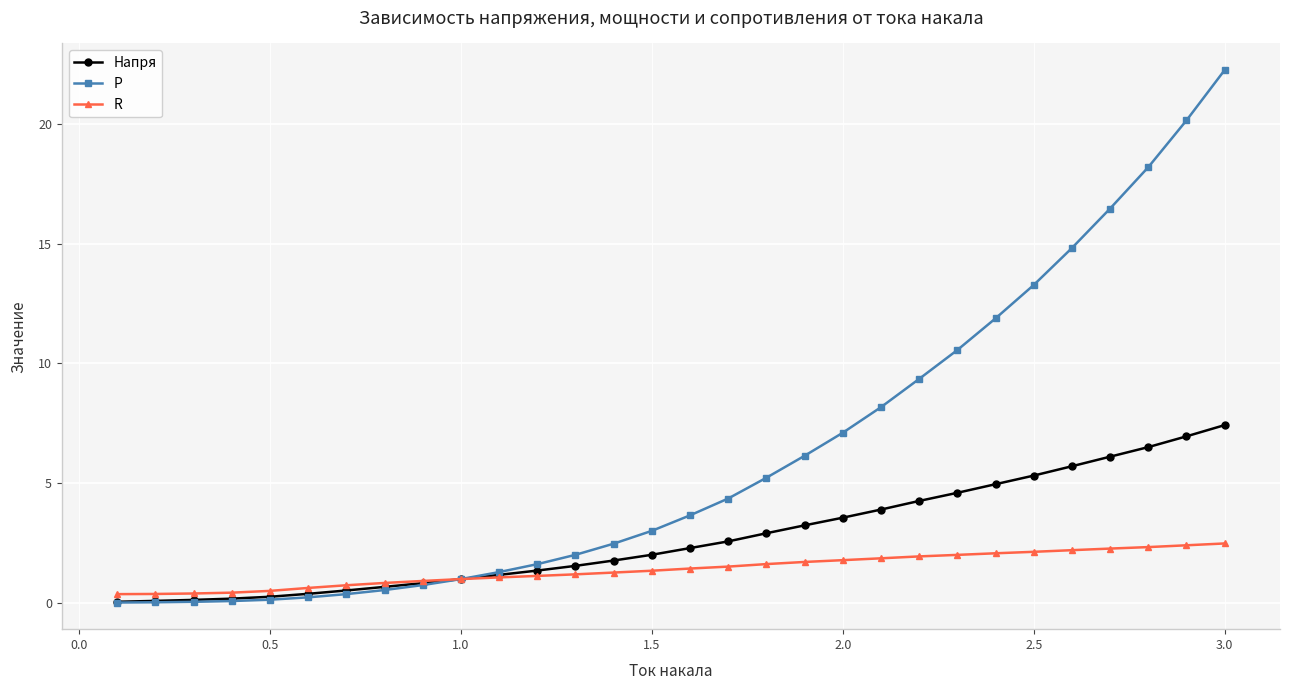

List the series in order of their overall mean, lowest first.

R, Напря, P